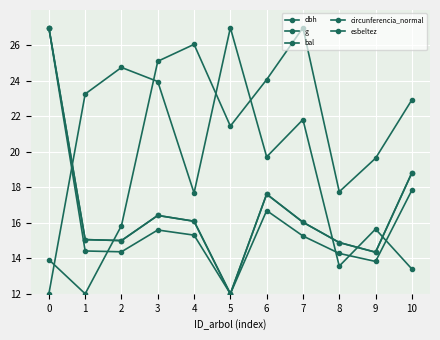

Reading right to left, list all the values displayed in this chart.

dbh: 10=18.8	9=14.3	8=14.9	7=16.0	6=17.6	5=12.0	4=16.1	3=16.4	2=15.0	1=15.1	0=27.0
g: 10=17.8	9=13.8	8=14.3	7=15.3	6=16.7	5=12.0	4=15.3	3=15.6	2=14.4	1=14.4	0=27.0
bal: 10=22.9	9=19.6	8=17.8	7=27.0	6=24.1	5=21.5	4=26.1	3=25.1	2=15.8	1=12.0	0=13.9
circunferencia_normal: 10=18.8	9=14.3	8=14.9	7=16.0	6=17.6	5=12.0	4=16.1	3=16.4	2=15.0	1=15.1	0=27.0
esbeltez: 10=13.4	9=15.6	8=13.6	7=21.8	6=19.7	5=27.0	4=17.7	3=24.0	2=24.8	1=23.3	0=12.0